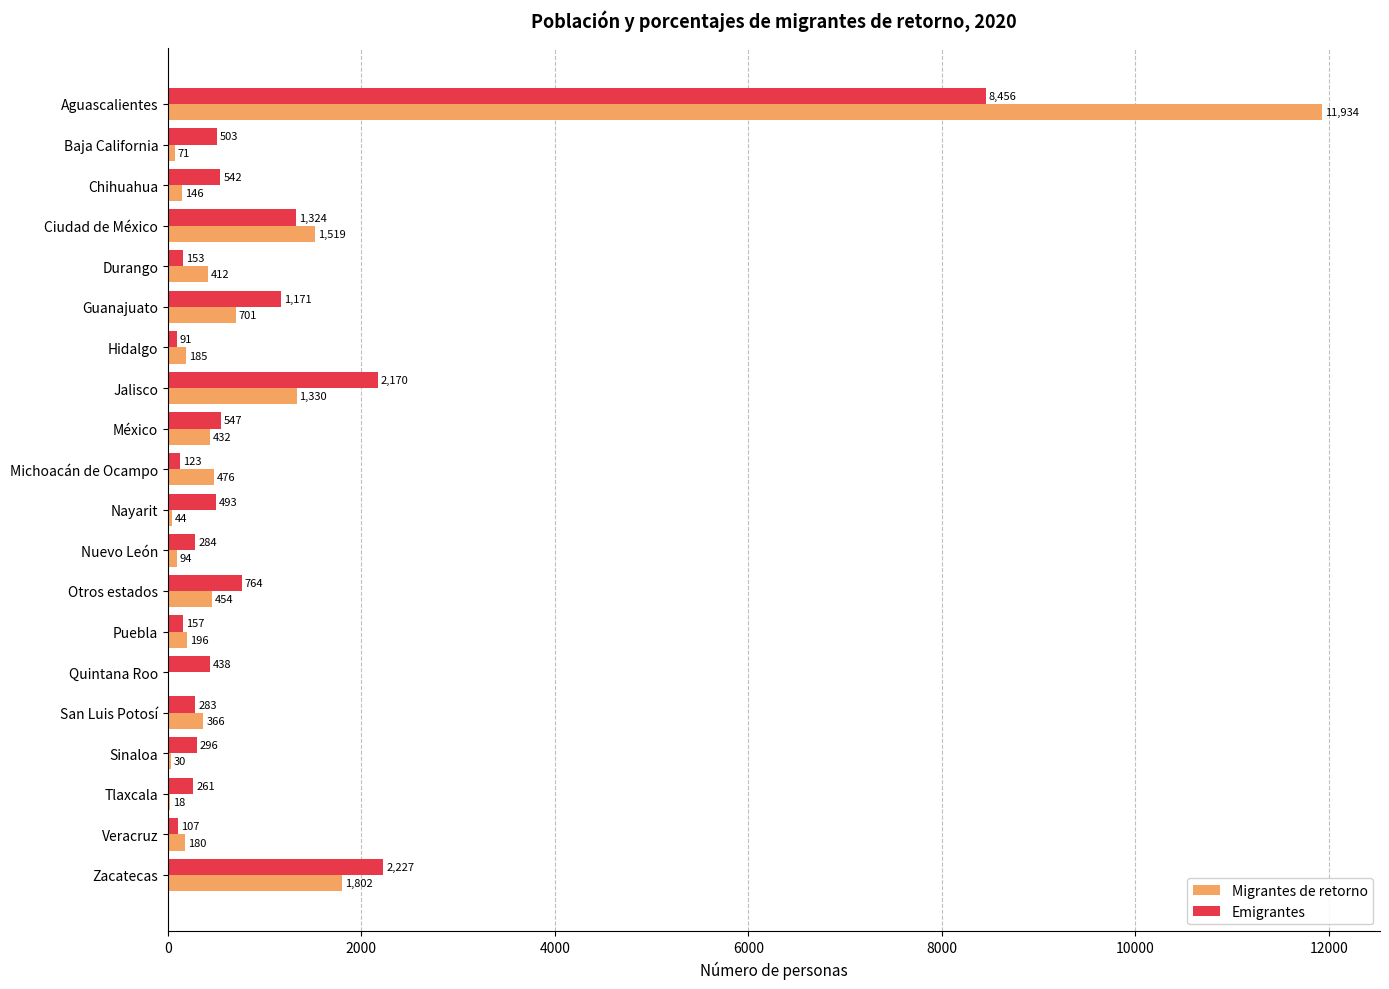

What are all the series names shown in the legend?

Migrantes de retorno, Emigrantes